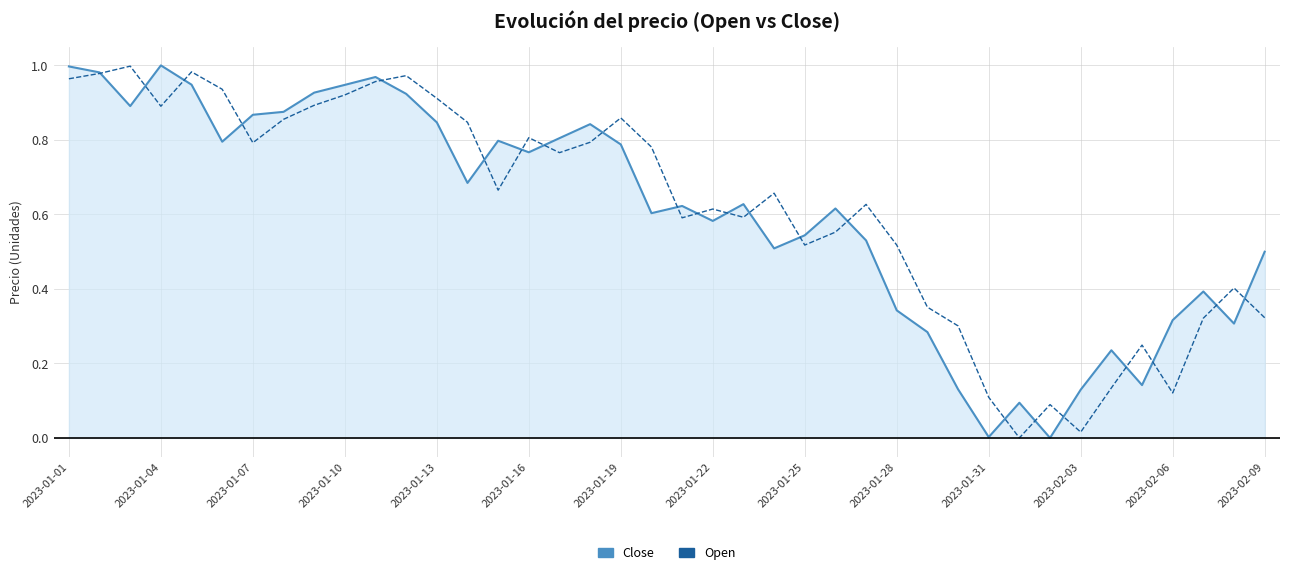

True or false: Open and Close cross at least once.

True